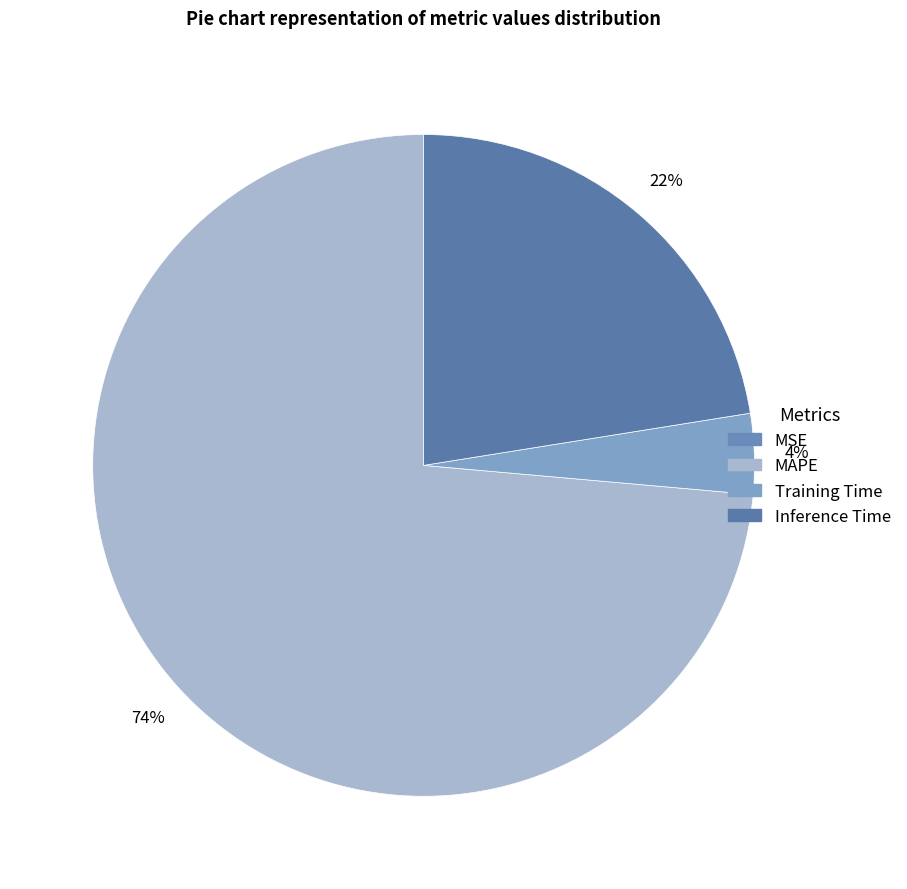

What is the change in value from MSE to Inference Time?

+0.9